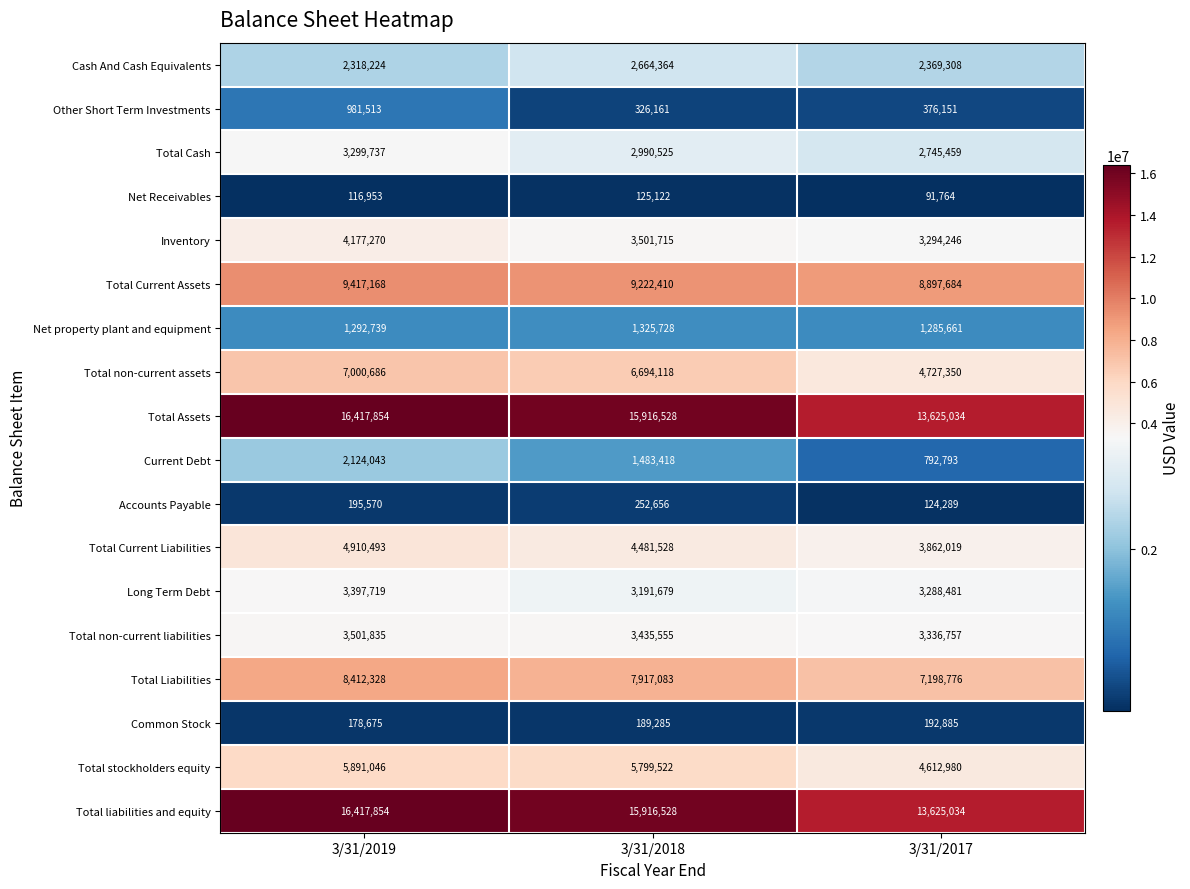

What is the difference between the highest and lowest values at 3/31/2019?

16300901